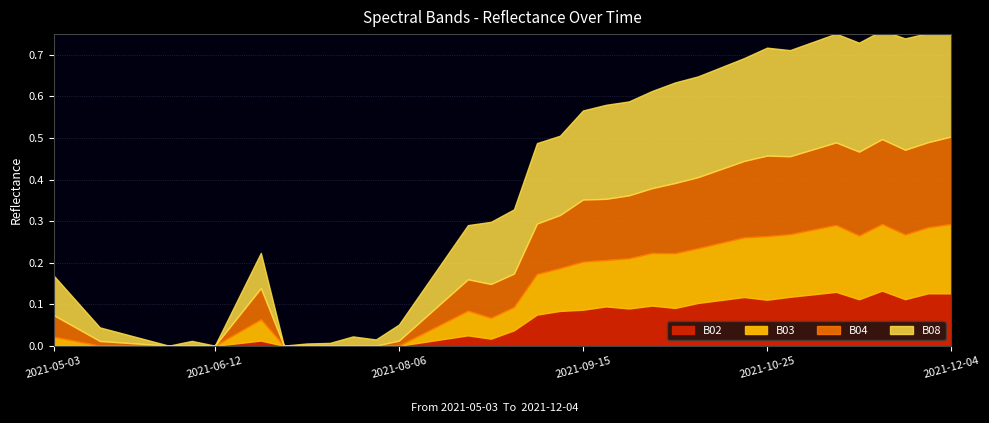

What are all the series names shown in the legend?

B02, B03, B04, B08